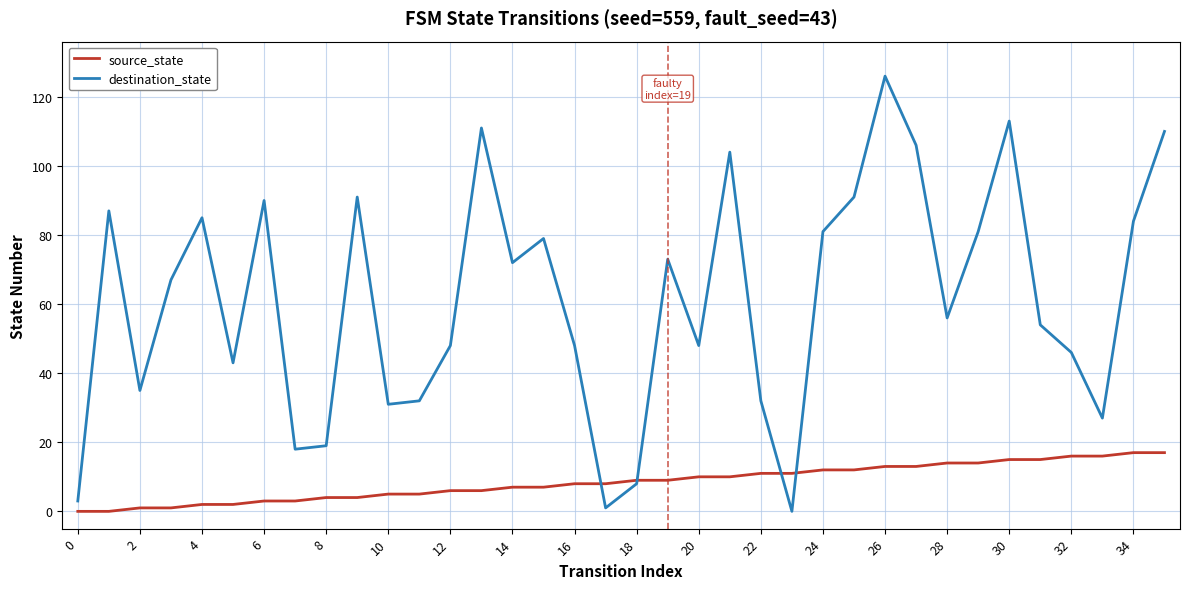

Which series has the largest total across all categories?

destination_state